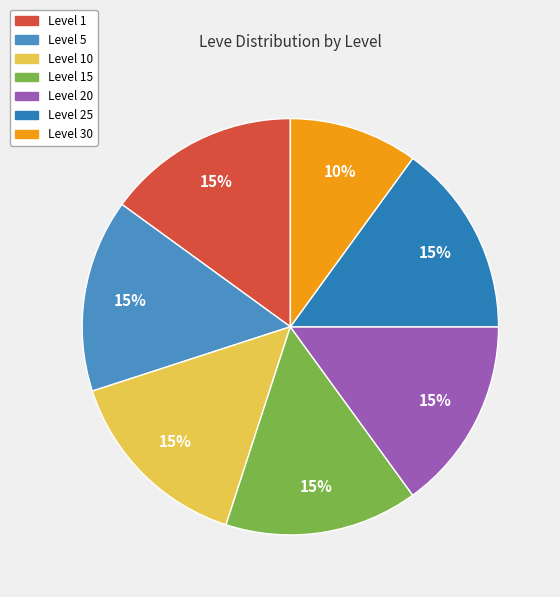

How many slices are in this pie chart?

7